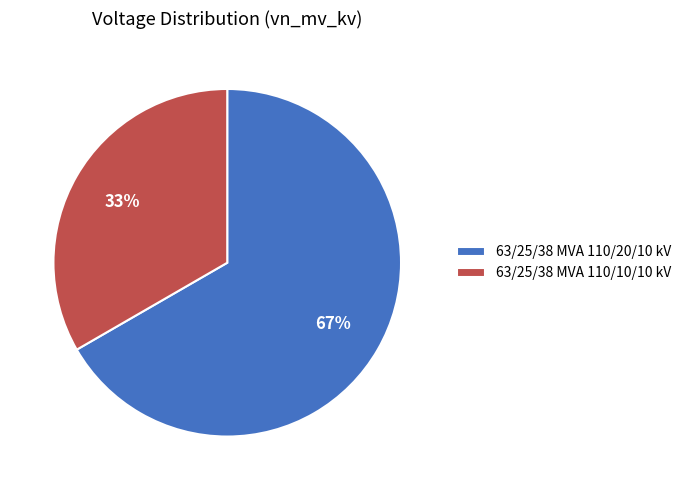

To the nearest percent, what is the average slice percentage?

50%